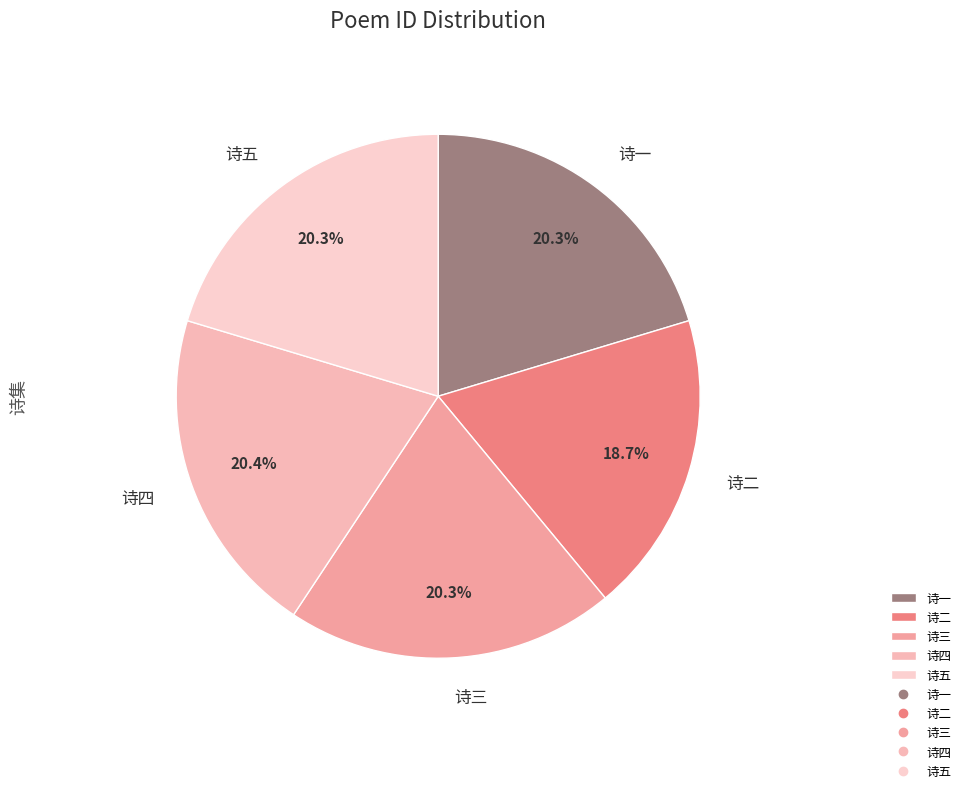

What is the ratio of the value at 诗三 to the value at 诗五?

1.0